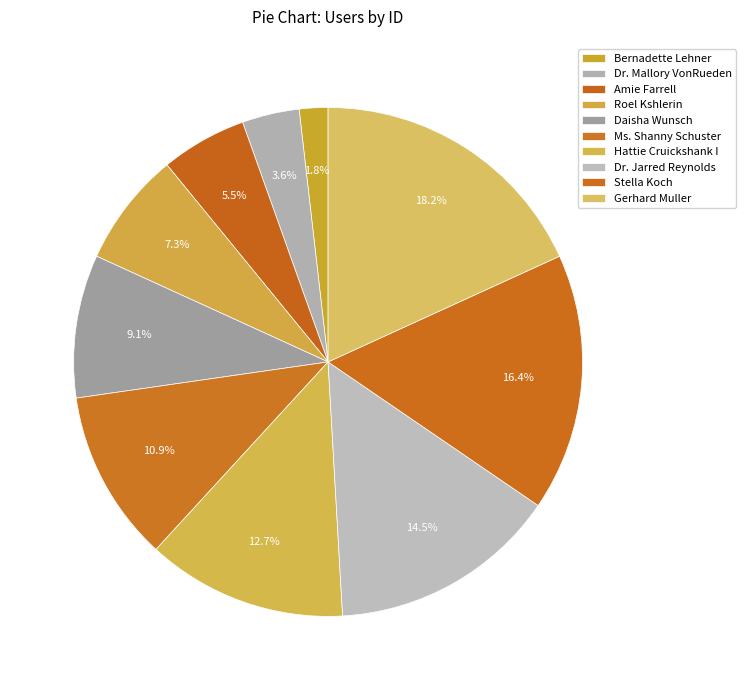

Does Amie Farrell account for over 50% of the chart?

No